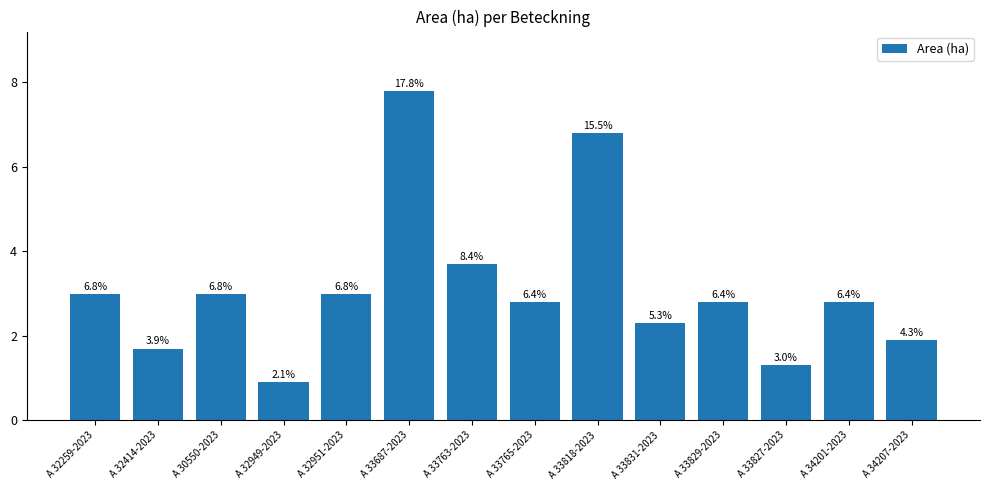

Approximately how many times larger is the value at A 33818-2023 compared to A 33763-2023?

1.8